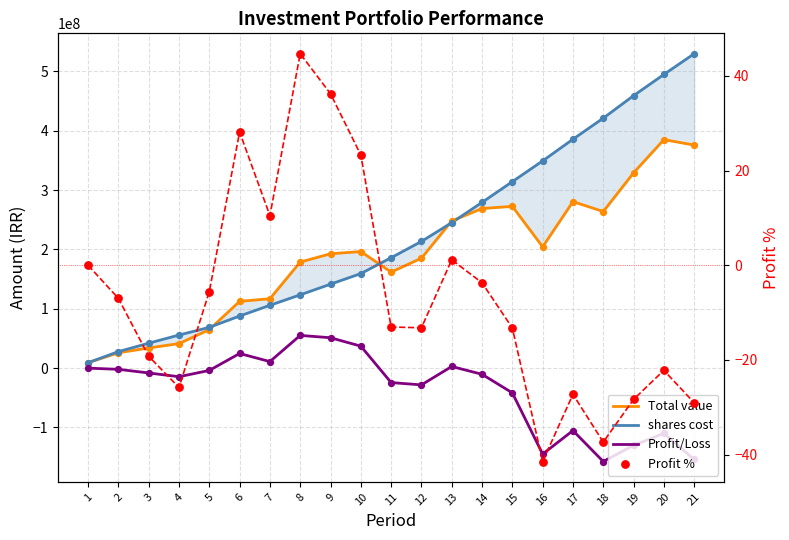

At which category is the sum across all series the highest?

20